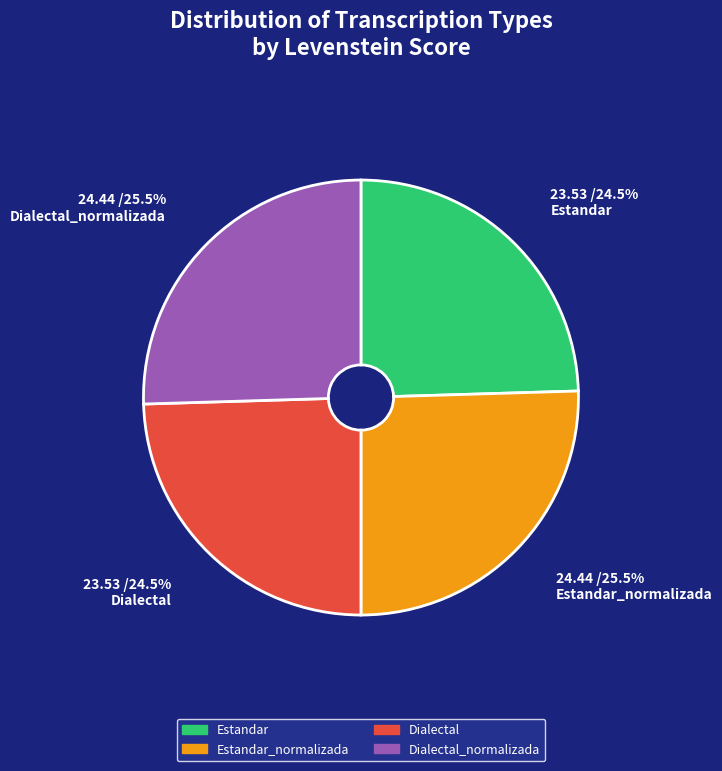

Does Estandar account for over 50% of the chart?

No